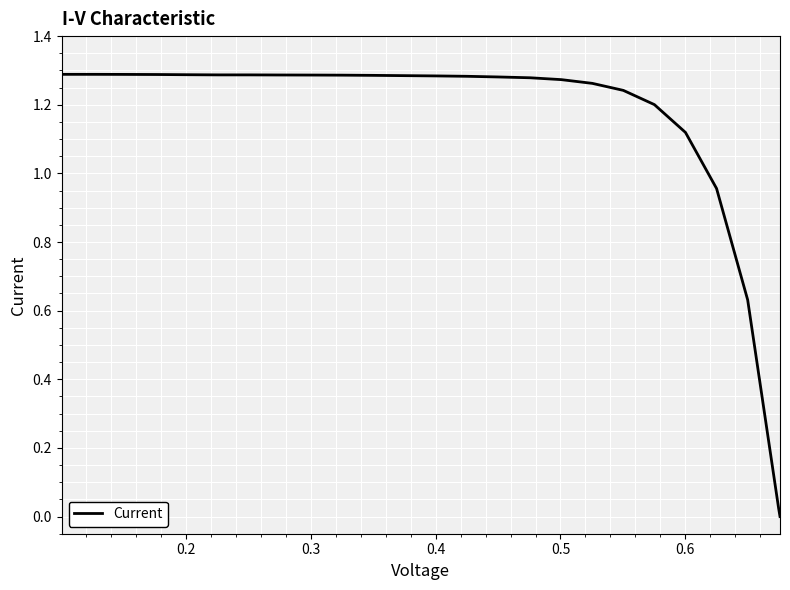

Is this an area chart (filled region under the line)?

No